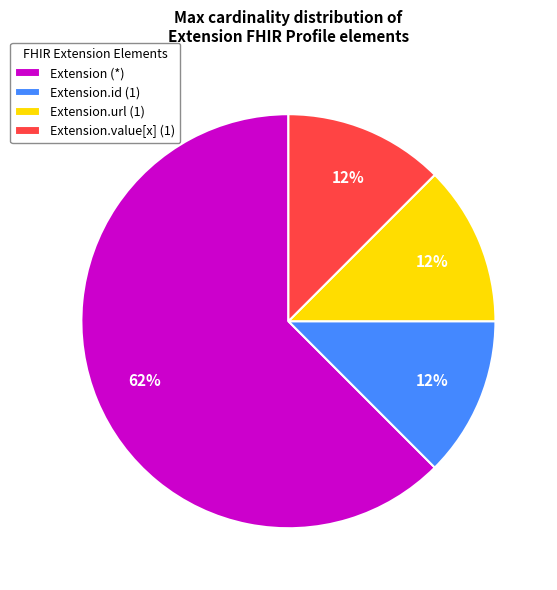

Do Extension.id (1) and Extension.value[x] (1) together represent more than half of the pie?

No